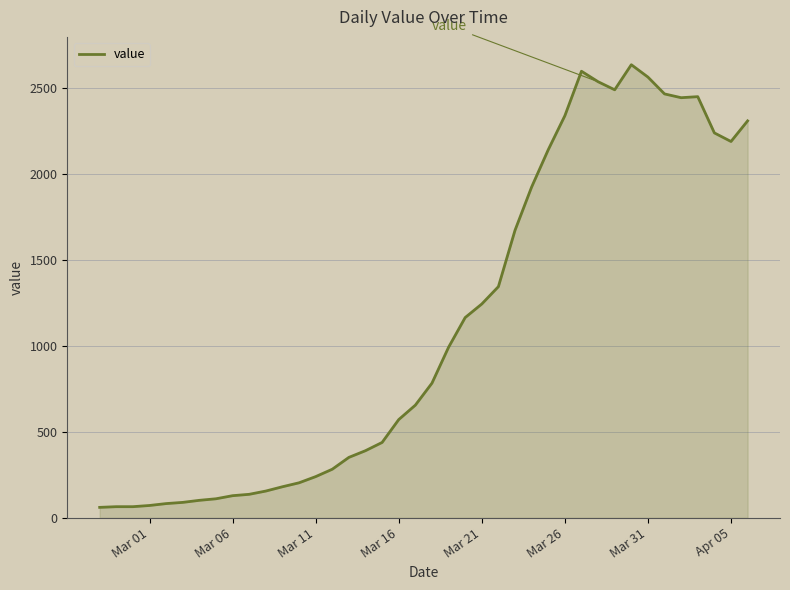

What is the minimum value shown in the chart?

61